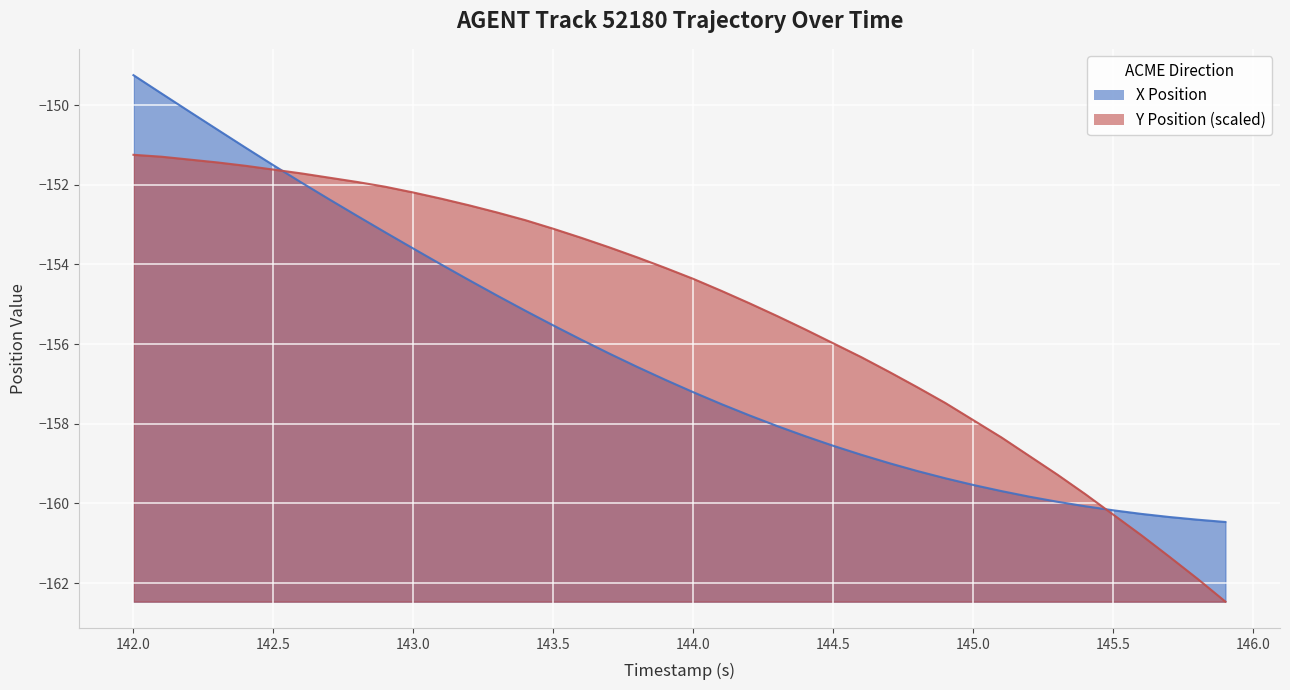

What is the value of the X point at the 33rd from the left?

-159.8